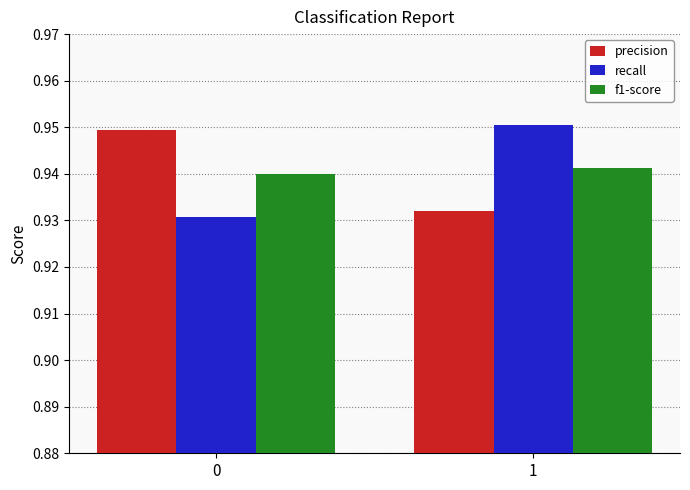

At 1, list the series in order from largest to smallest.

recall, f1-score, precision